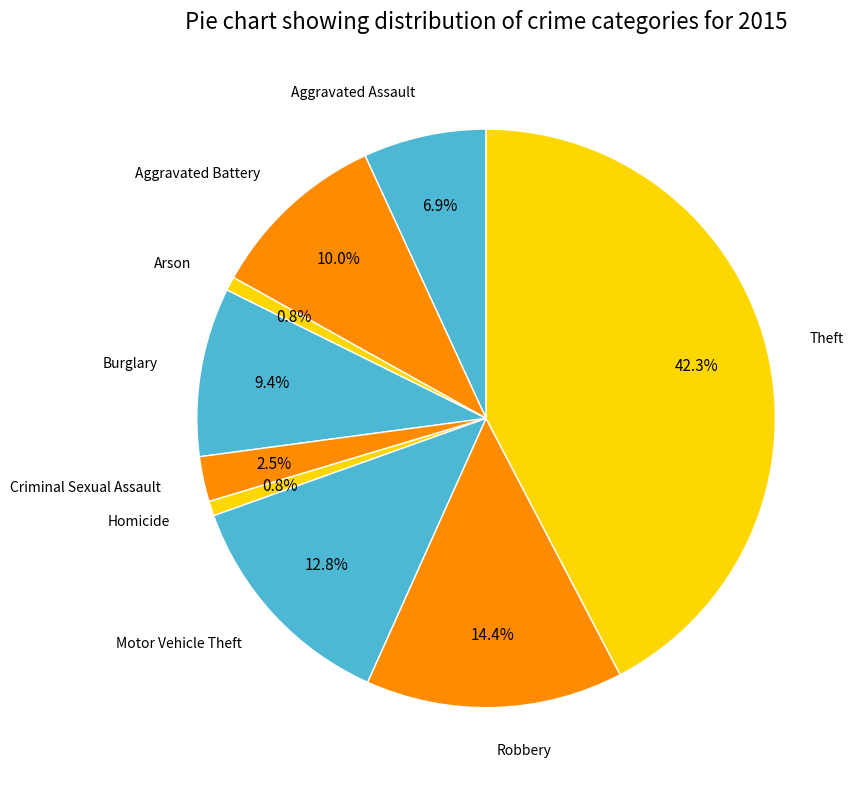

To the nearest percent, what is the average slice percentage?

11%